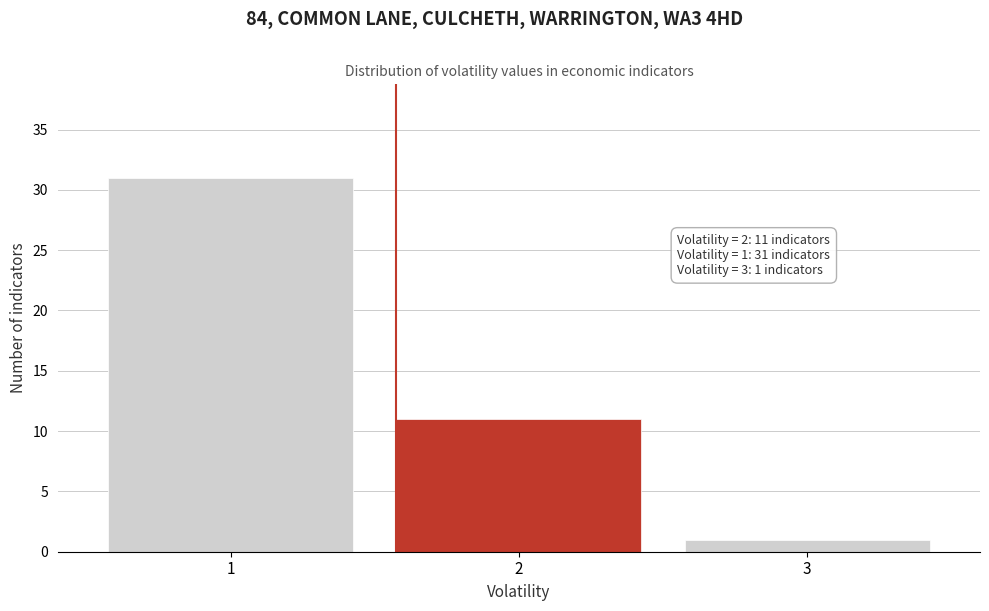

Reading left to right, extract all data points from this chart.

1=31	2=11	3=1